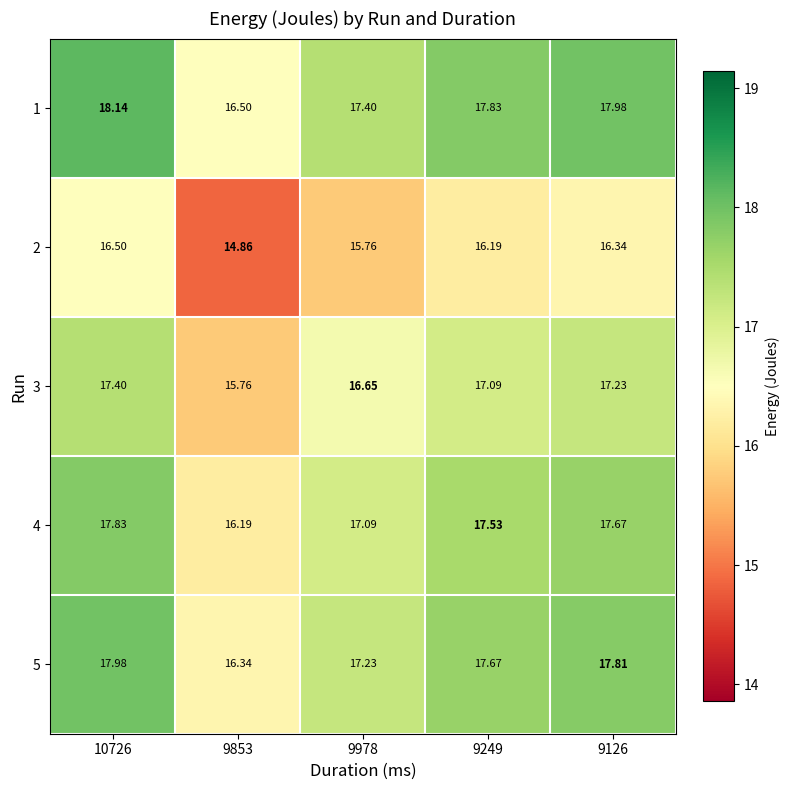

What is the smallest value displayed?

14.9